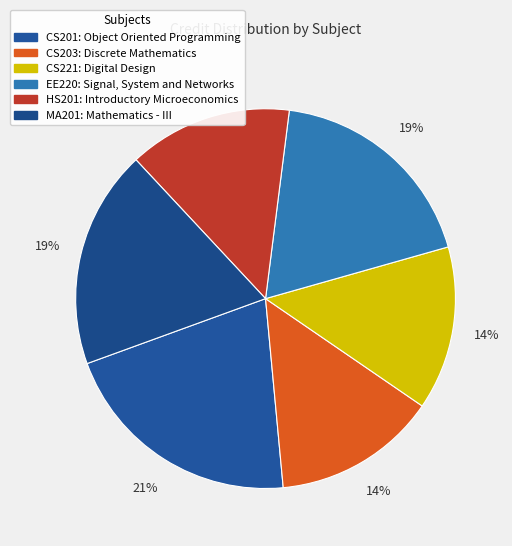

How many slices are in this pie chart?

6